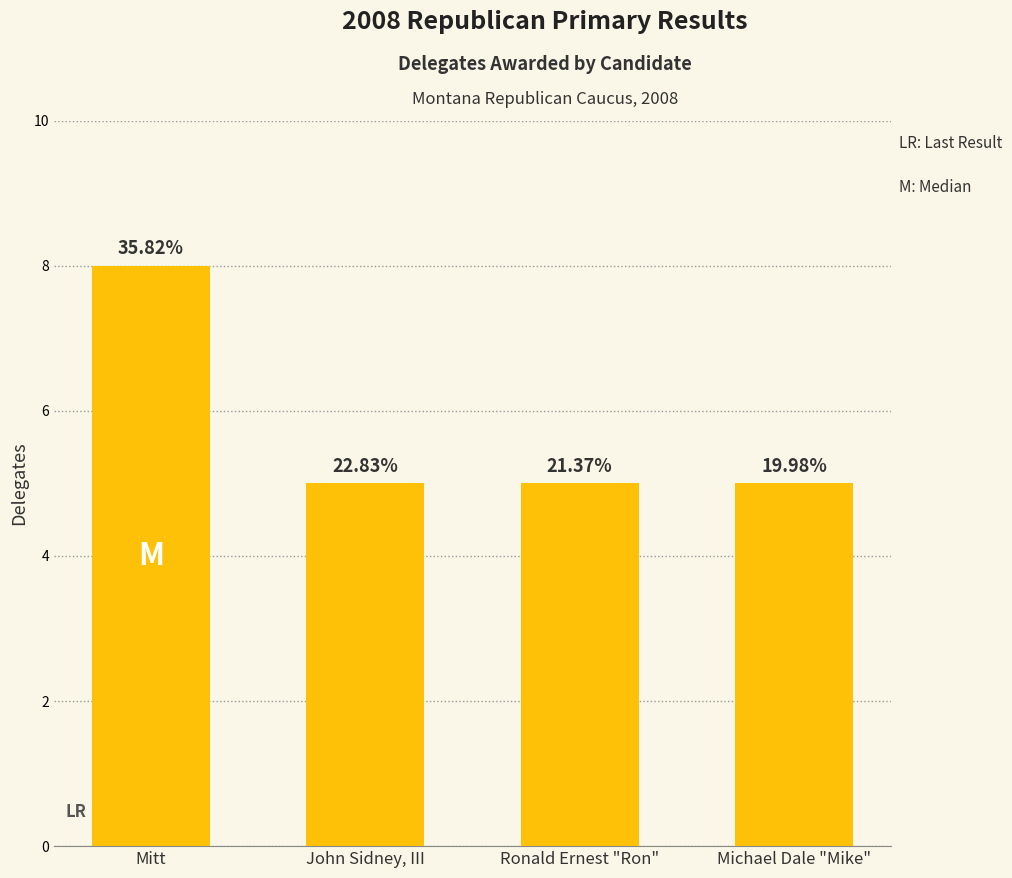

How many values are between 5 and 8?

4